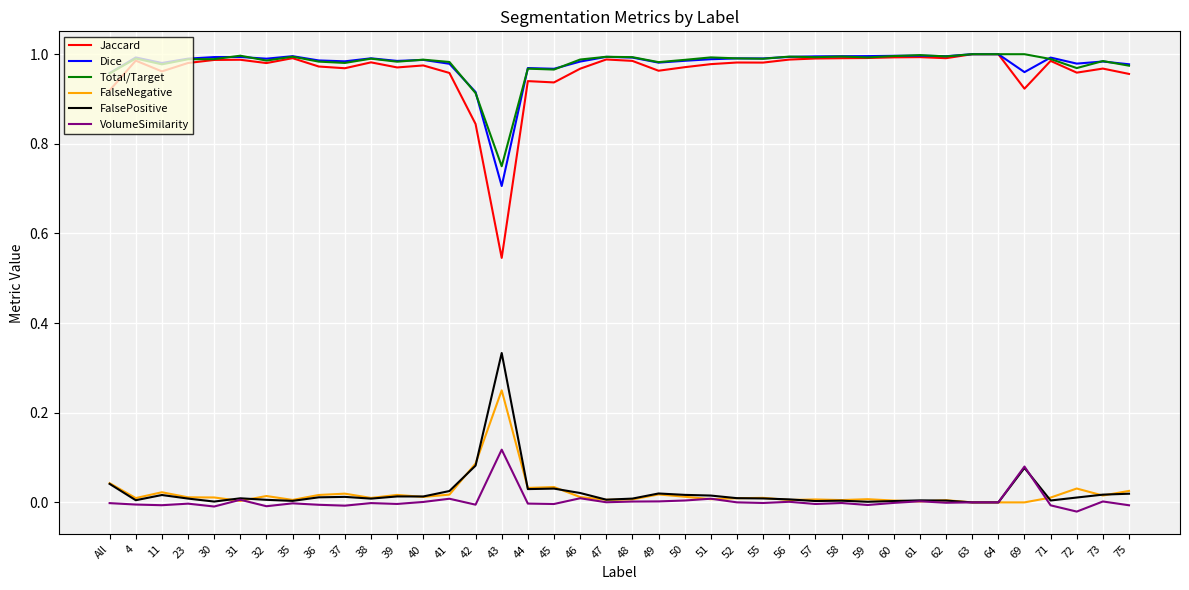

Count the number of categories in the chart.

40